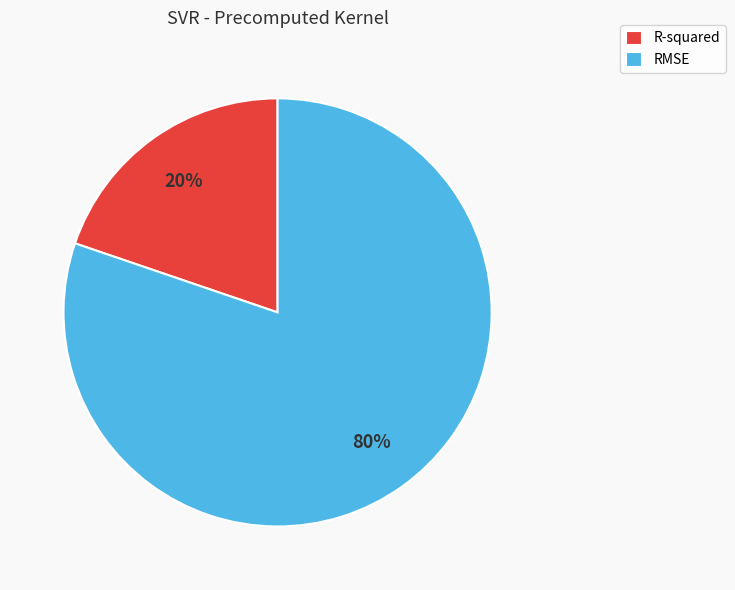

How many slices are in this pie chart?

2